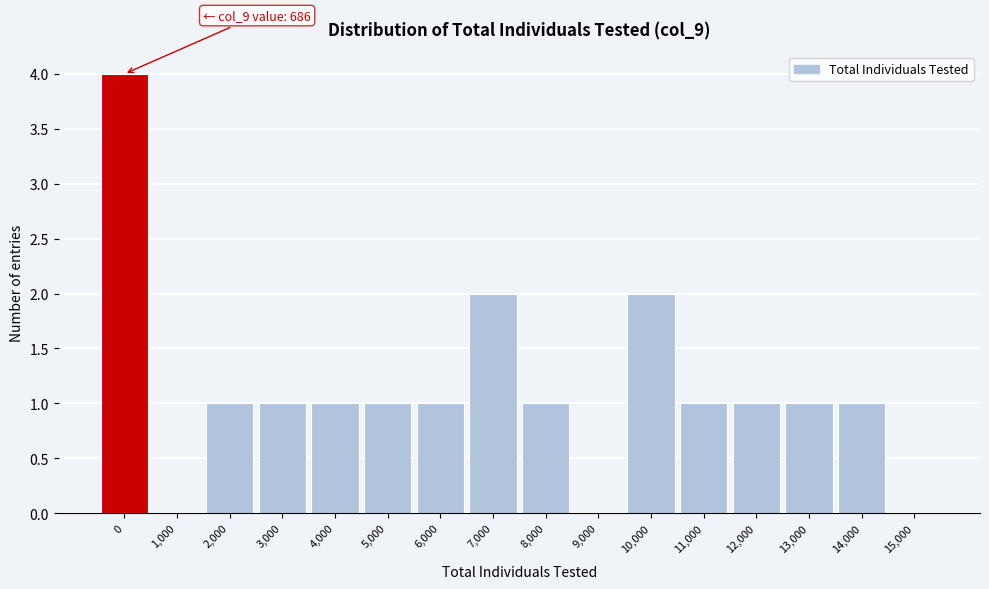

What is the greatest value displayed?

4